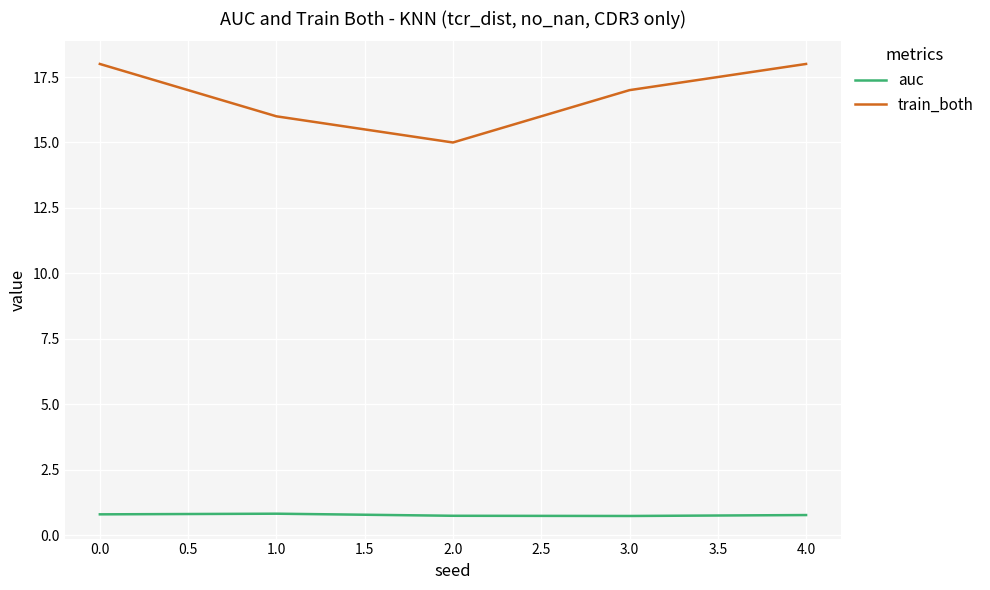

True or false: train_both and auc intersect in this chart.

False